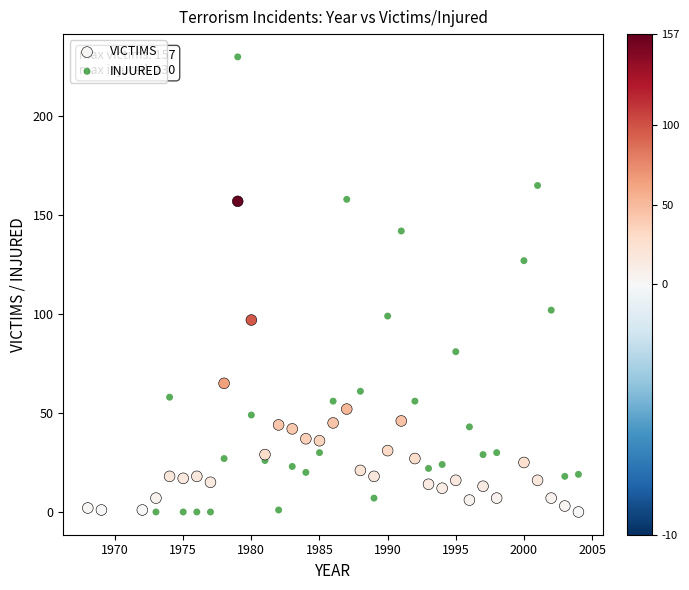

In the VICTIMS series, what Y value is closest to 78?

65